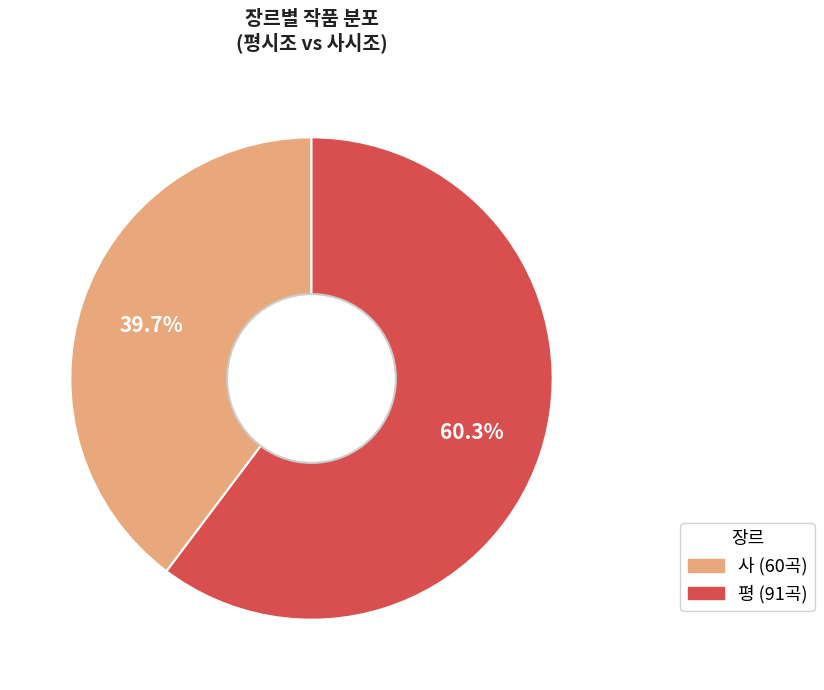

Is there any slice that represents more than half of the pie?

Yes